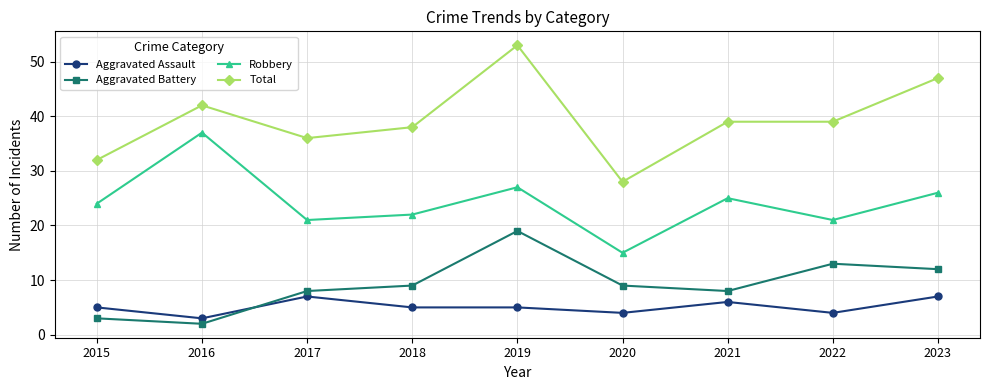

What is the value of the Total point at the 3rd from the left?

36